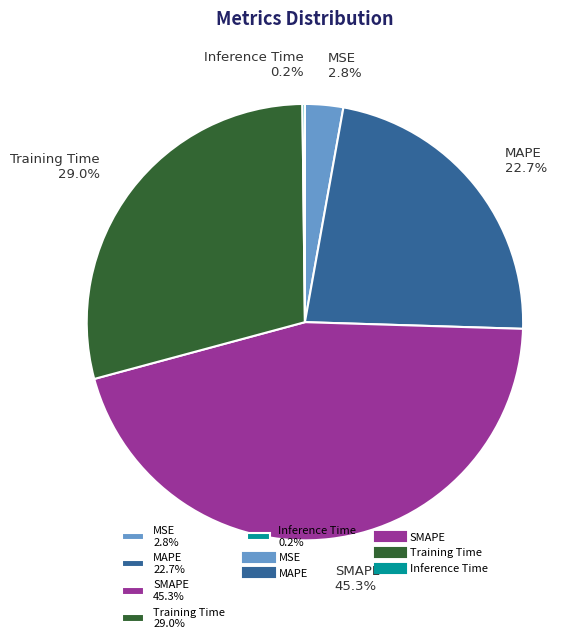

True or false: MAPE accounts for 17% of the total.

False